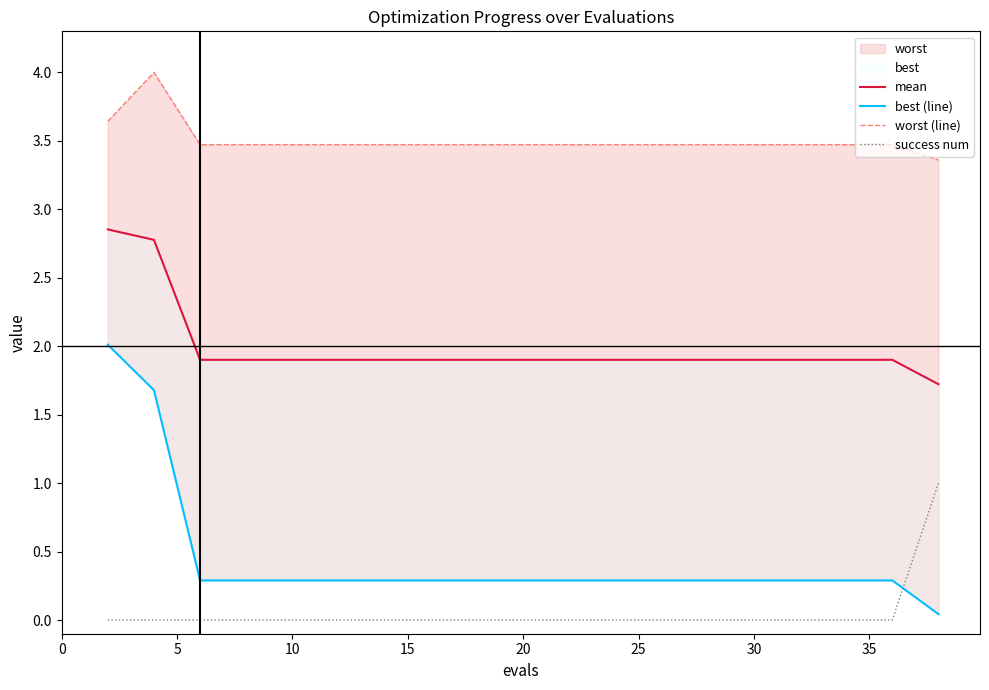

True or false: mean has more than 2 points higher than both neighbors.

False